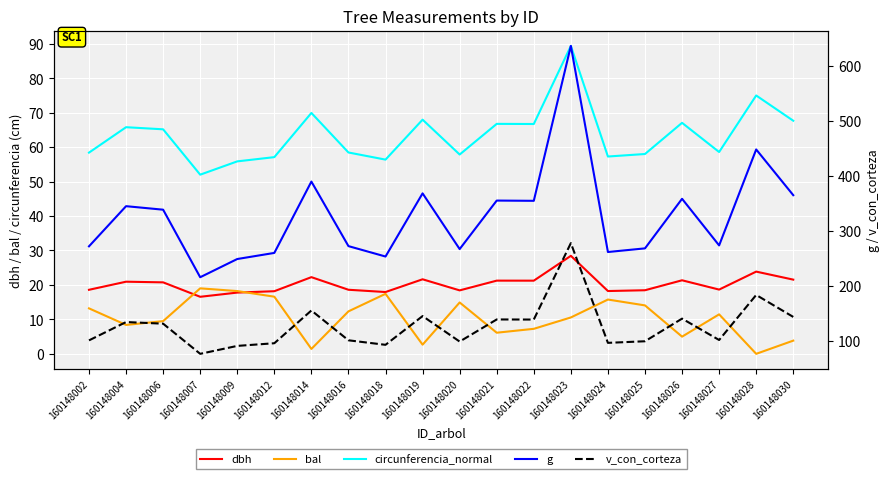

How many interior local valleys does the circunferencia_normal series have?

6